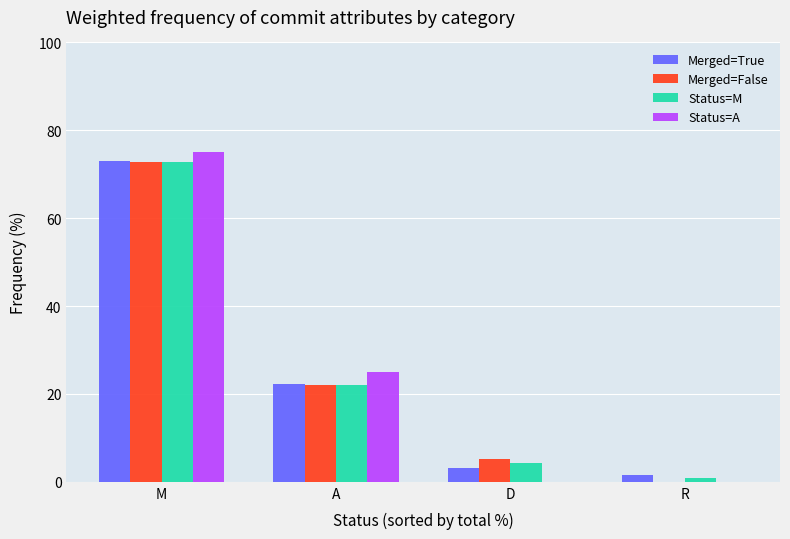

What is the sum of the Merged=True values at M and D?

76.2